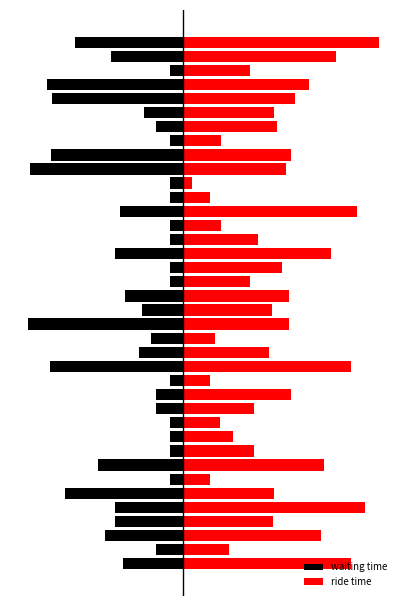

Reading left to right, list all the values displayed in this chart.

waiting time: 0=-8.8	1=-4.0	2=-11.4	3=-10.0	4=-10.0	5=-17.3	6=-2.0	7=-12.5	8=-2.0	9=-2.0	10=-2.0	11=-4.0	12=-4.0	13=-2.0	14=-19.5	15=-6.5	16=-4.7	17=-22.8	18=-6.0	19=-8.5	20=-2.0	21=-2.0	22=-10.0	23=-2.0	24=-2.0	25=-9.2	26=-2.0	27=-2.0	28=-22.5	29=-19.3	30=-2.0	31=-4.0	32=-5.8	33=-19.2	34=-19.9	35=-2.0	36=-10.6	37=-15.8
ride time: 0=24.5	1=6.7	2=20.1	3=13.2	4=26.6	5=13.2	6=3.9	7=20.6	8=10.4	9=7.3	10=5.3	11=10.3	12=15.8	13=3.9	14=24.5	15=12.5	16=4.7	17=15.5	18=12.9	19=15.5	20=9.8	21=14.4	22=21.6	23=10.9	24=5.5	25=25.5	26=3.9	27=1.3	28=15.0	29=15.8	30=5.5	31=13.7	32=13.2	33=16.3	34=18.4	35=9.8	36=22.3	37=28.6